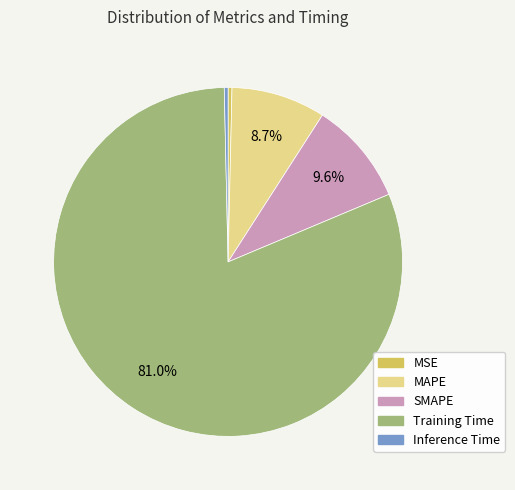

What percentage is the Training Time slice, to the nearest percent?

81%